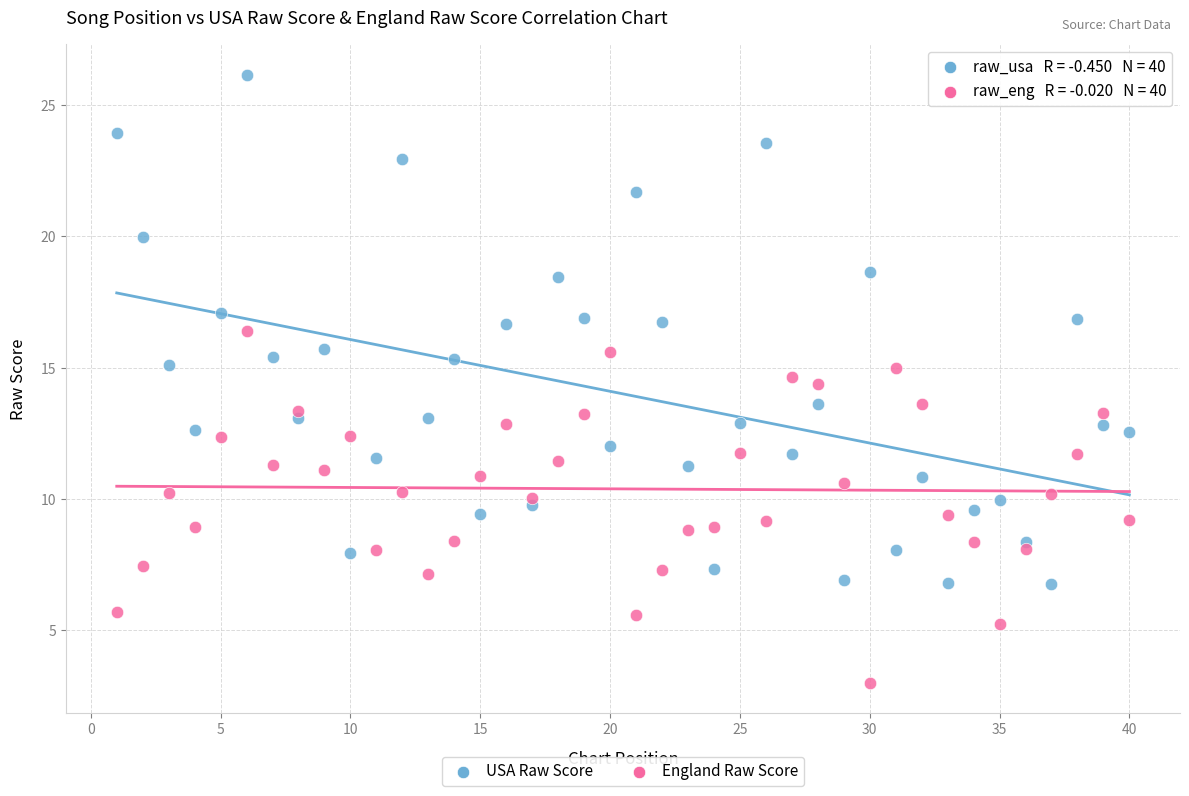

Across all data points, what is the range of X values (max minus min)?

39.0